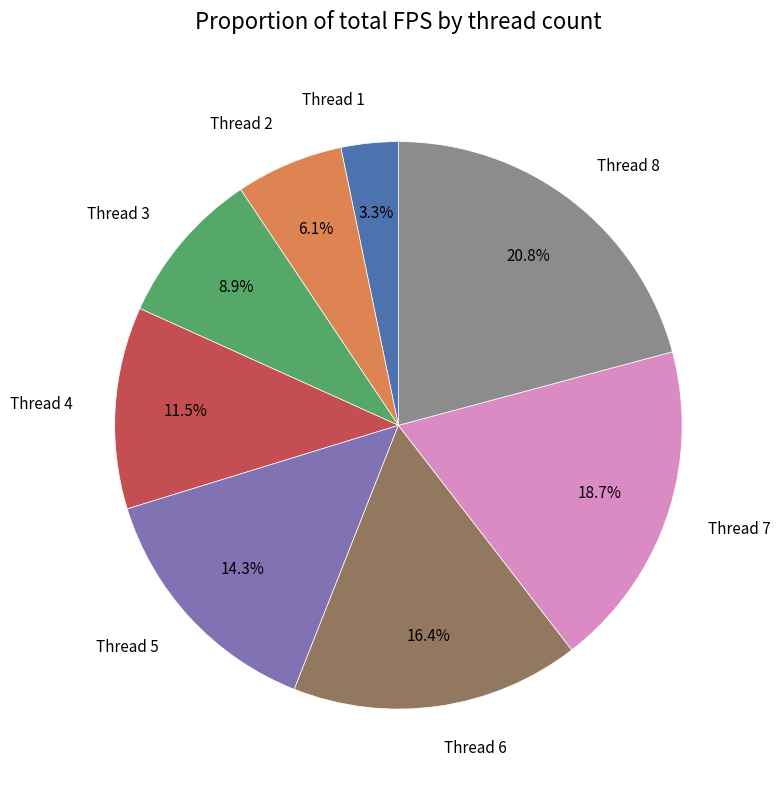

What is the total percentage of Thread 4 and Thread 2?

17.6%